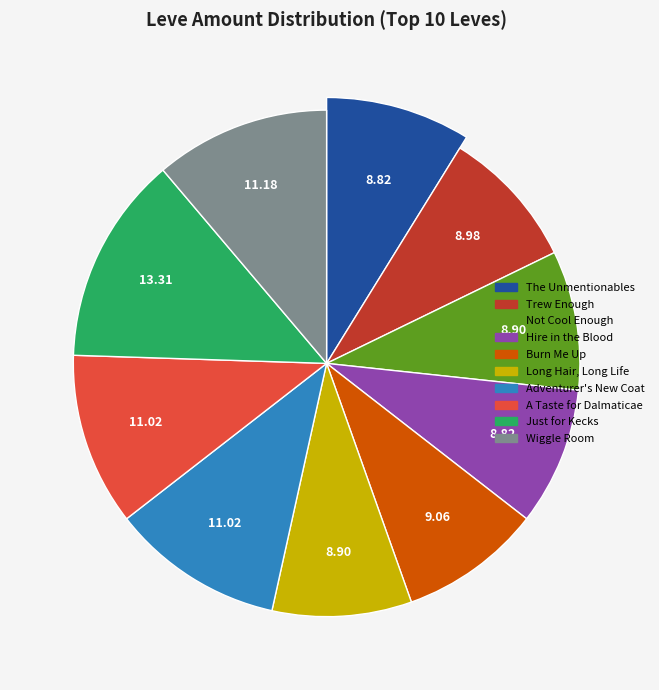

Do Not Cool Enough and Trew Enough together represent more than half of the pie?

No